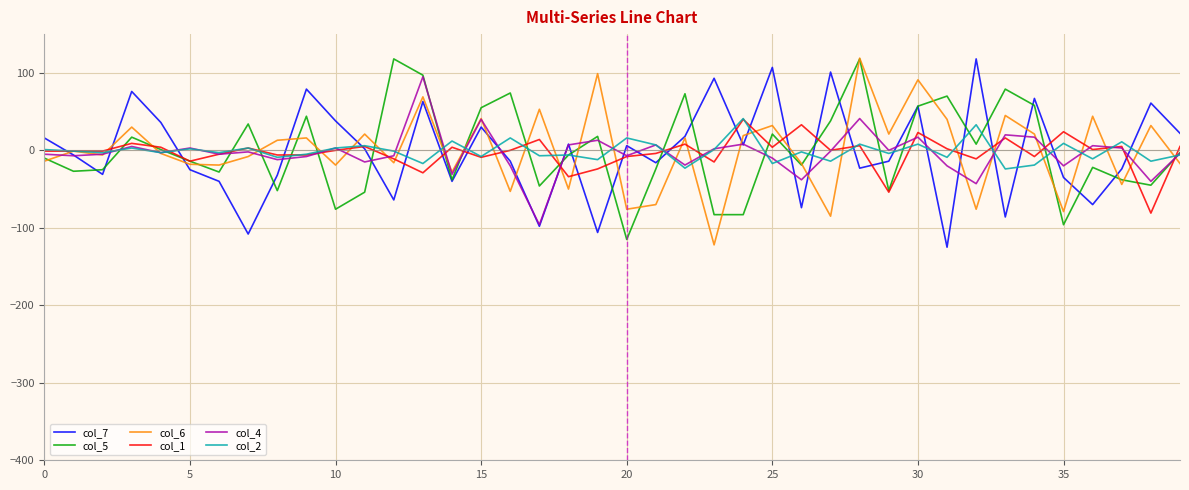

What is the minimum value shown in the chart?

-125